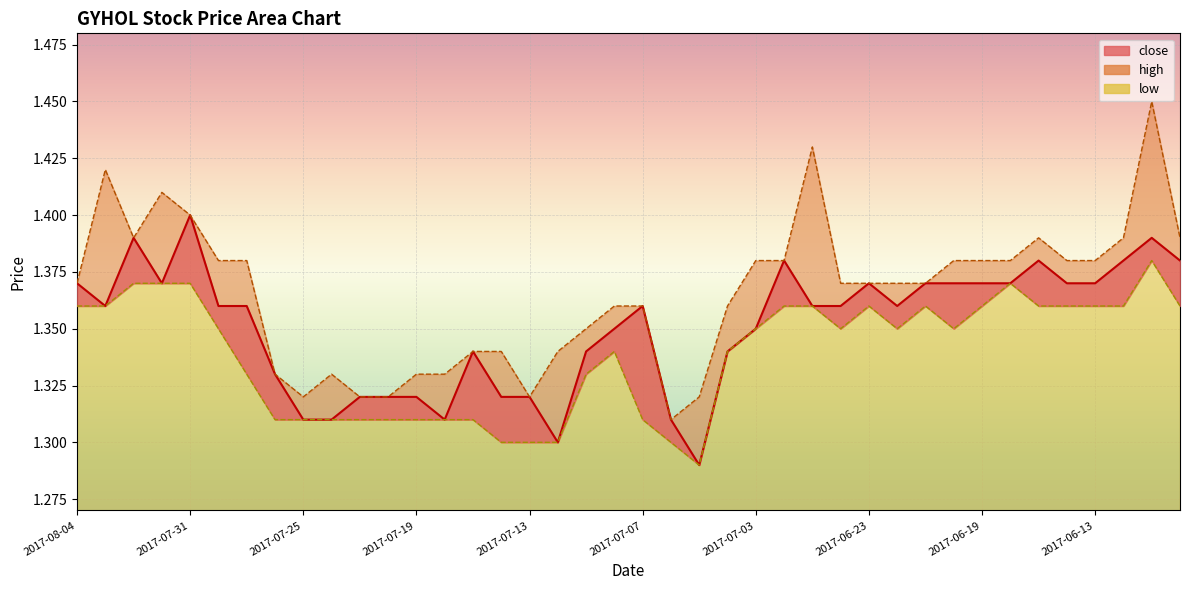

Count the high values in the range 1 to 2.

40